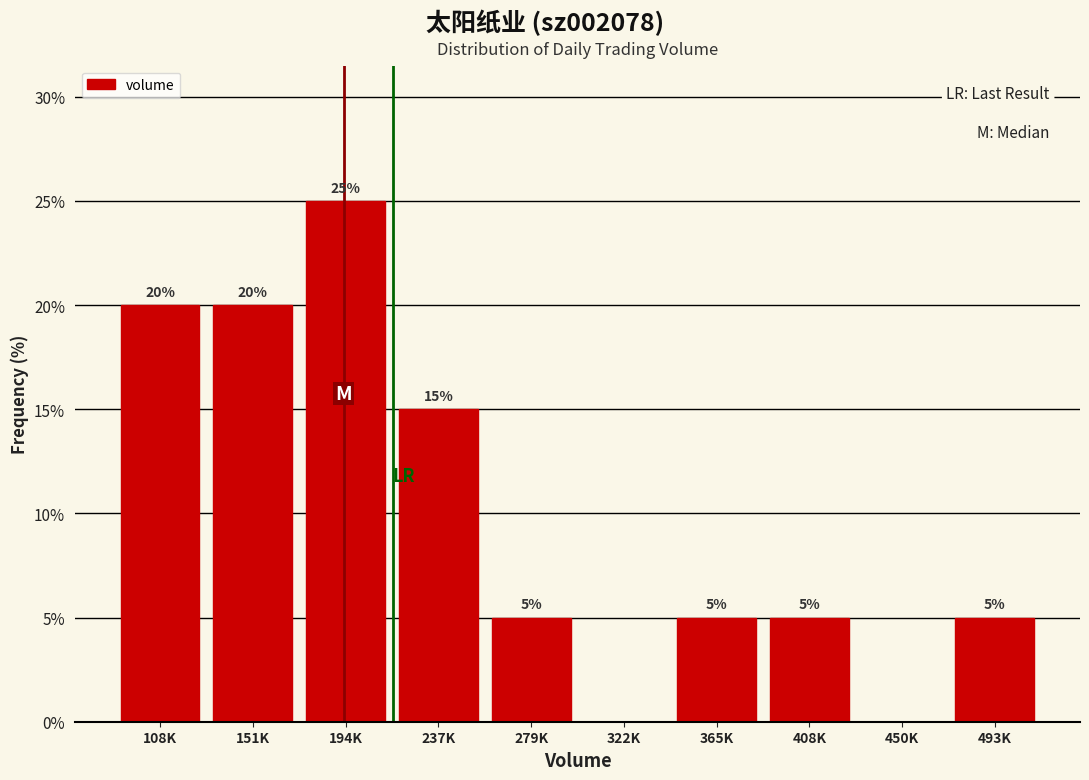

Reading right to left, list all the values displayed in this chart.

493K=5	450K=0	408K=5	365K=5	322K=0	279K=5	237K=15	194K=25	151K=20	108K=20